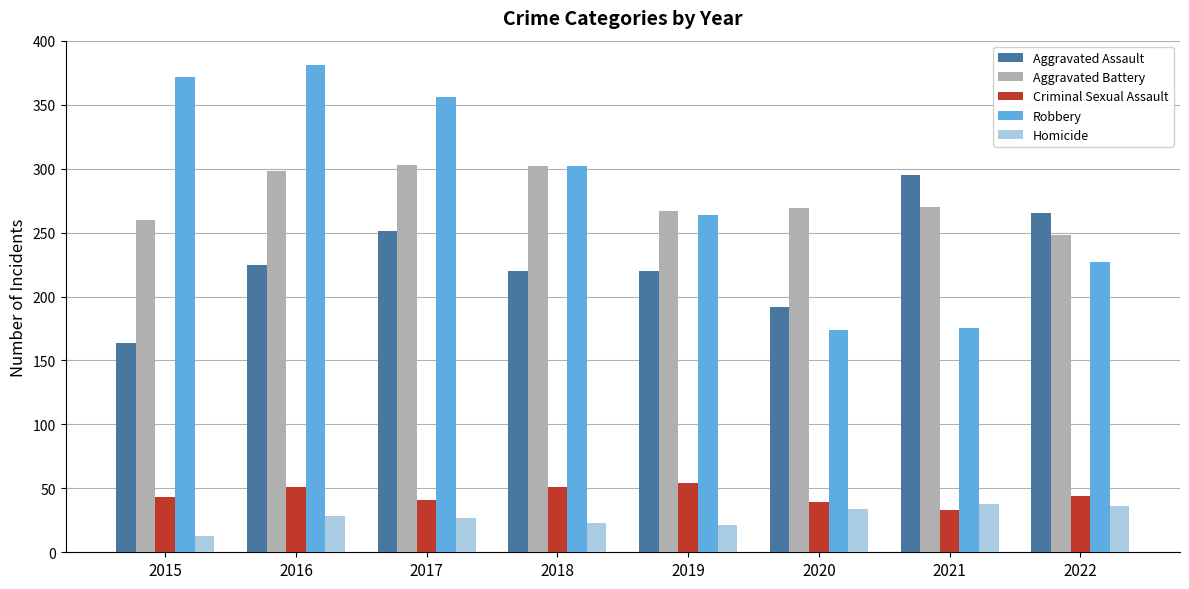

What is the total value across all series at 2020?

708